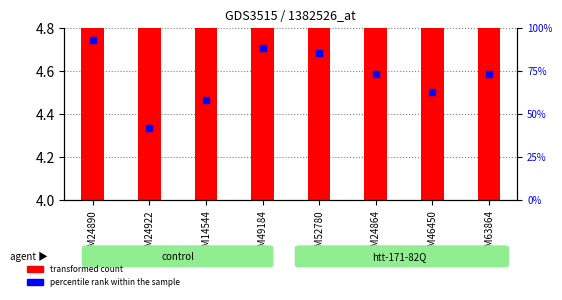

At how many categories does at least one series exceed 55?

7